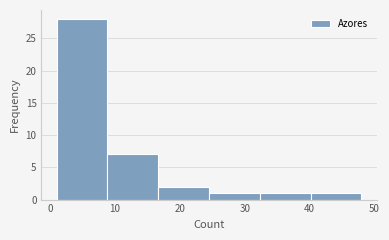

How tall is the bar that spans 32 to 40 on the x-axis? Neither the bar edges nor the heights are printed on the chart, so give them approximately, as read against the axes.

1